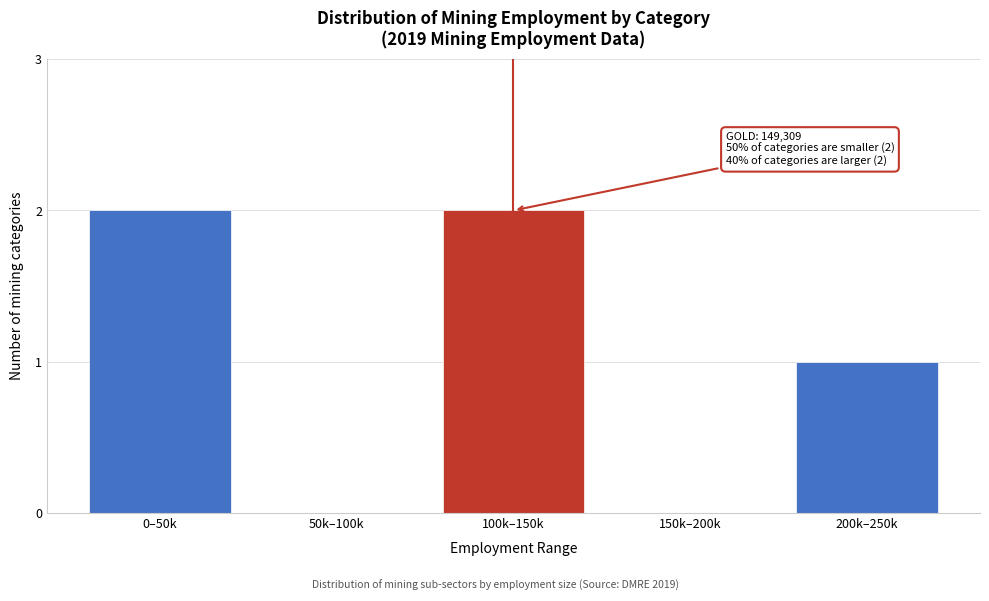

Reading right to left, extract all data points from this chart.

200k–250k=1	150k–200k=0	100k–150k=2	50k–100k=0	0–50k=2